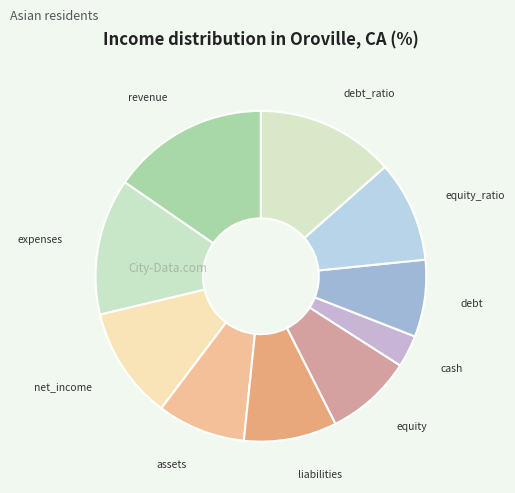

The expenses slice represents 22% of the pie. True or false?

False